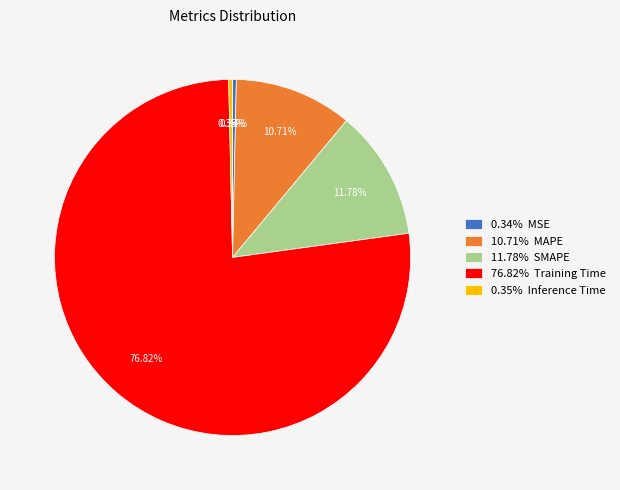

Which slice is the largest?

76.82% Training Time